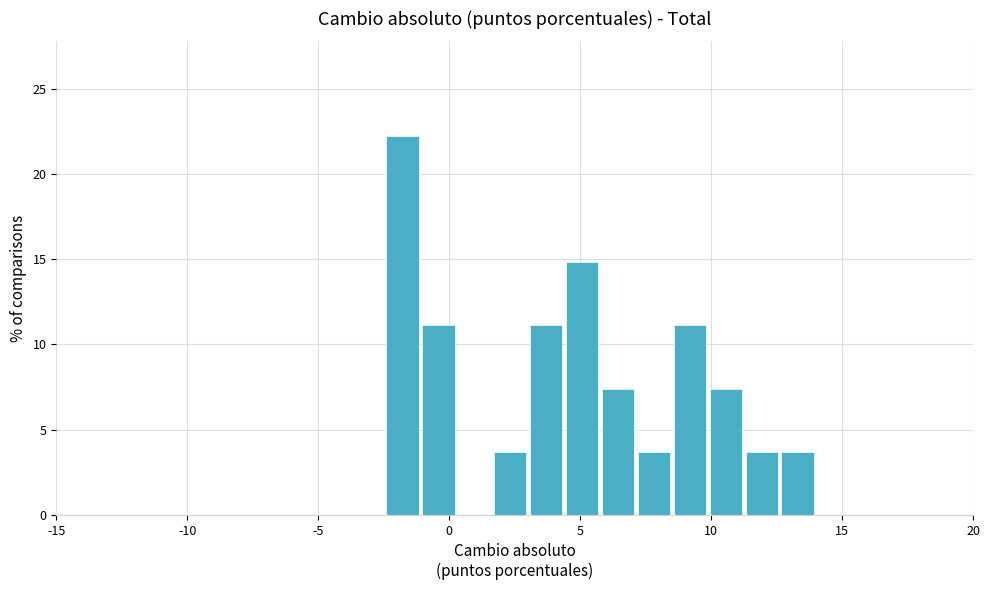

Around what value on the x-axis is the tallest bar? Give the approximate position of its centre, as read against the axis.

-2.0